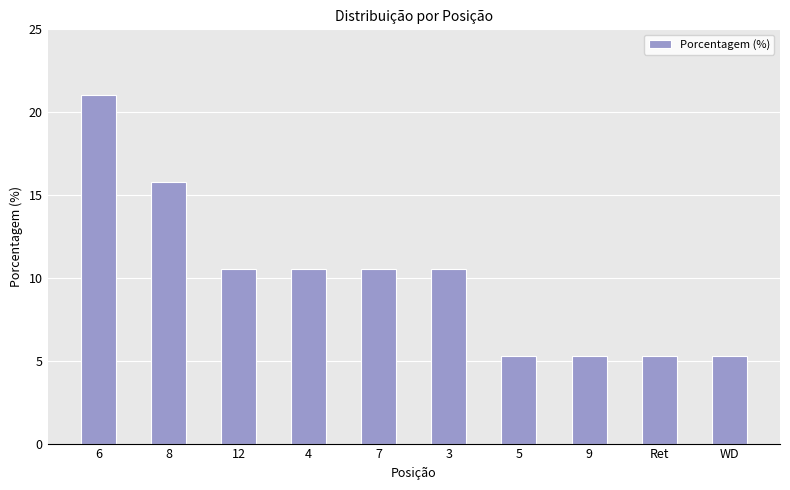

Reading right to left, what are all the values shown in this chart?

5.3	5.3	5.3	5.3	10.5	10.5	10.5	10.5	15.8	21.1